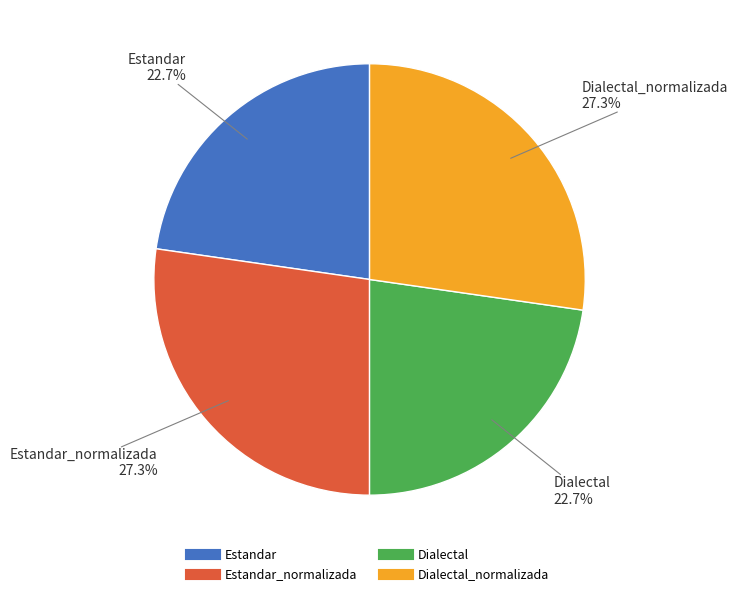

Is there a majority slice in this chart?

No